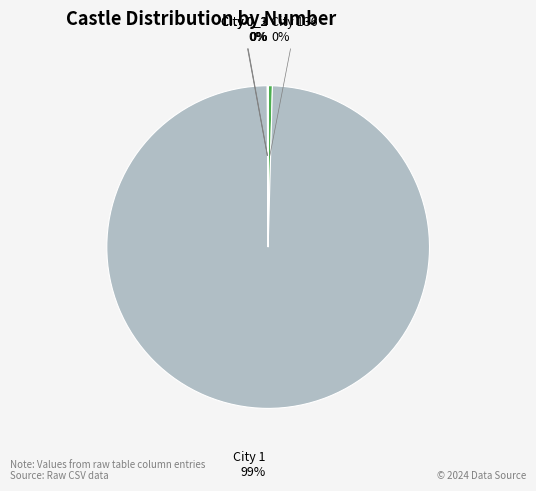

To the nearest percent, what is the average slice percentage?

20%